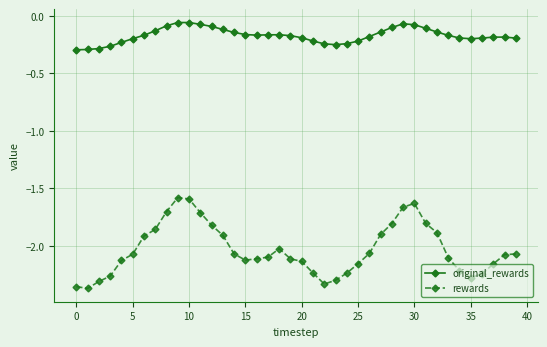

Which series has the widest spread of values?

rewards